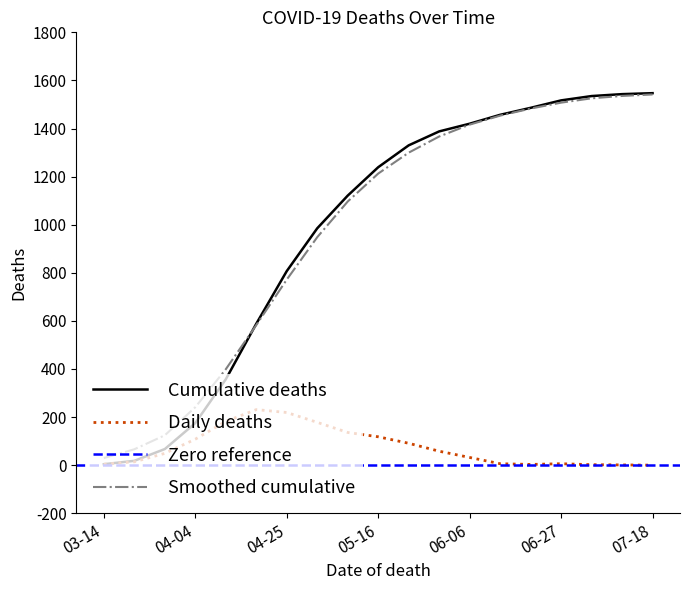

The value of Daily deaths at 2020-06-20 is 2. True or false?

False